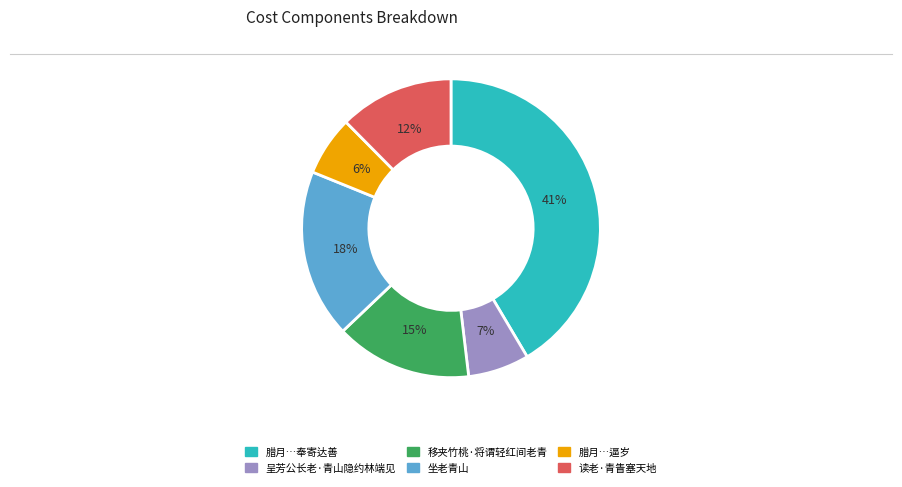

Which slice is the largest?

腊月…奉寄达善